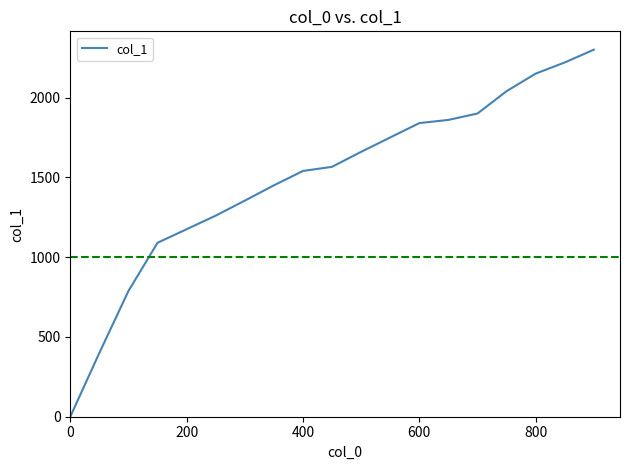

How many values are above zero?

17